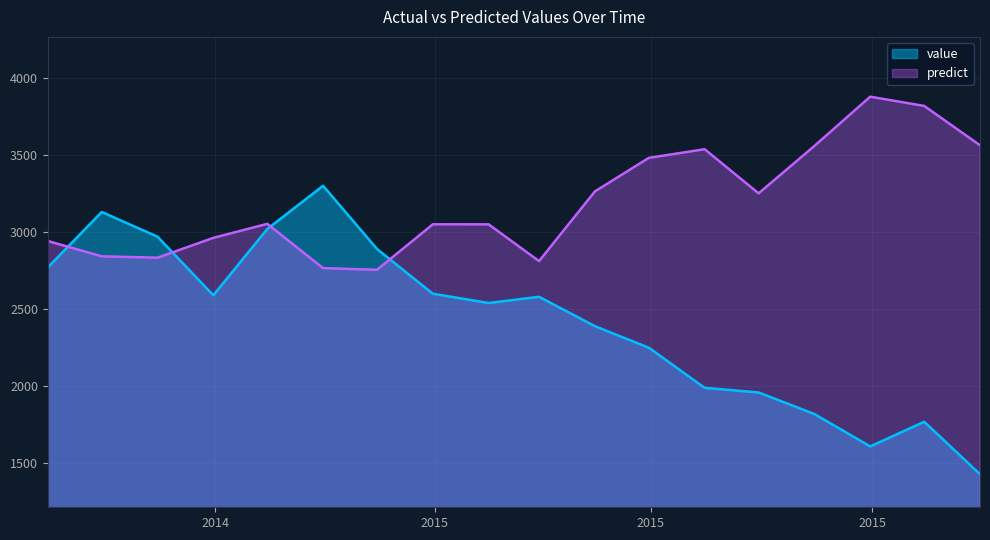

What is the difference between the maximum and second lowest values in the predict series?

1111.4